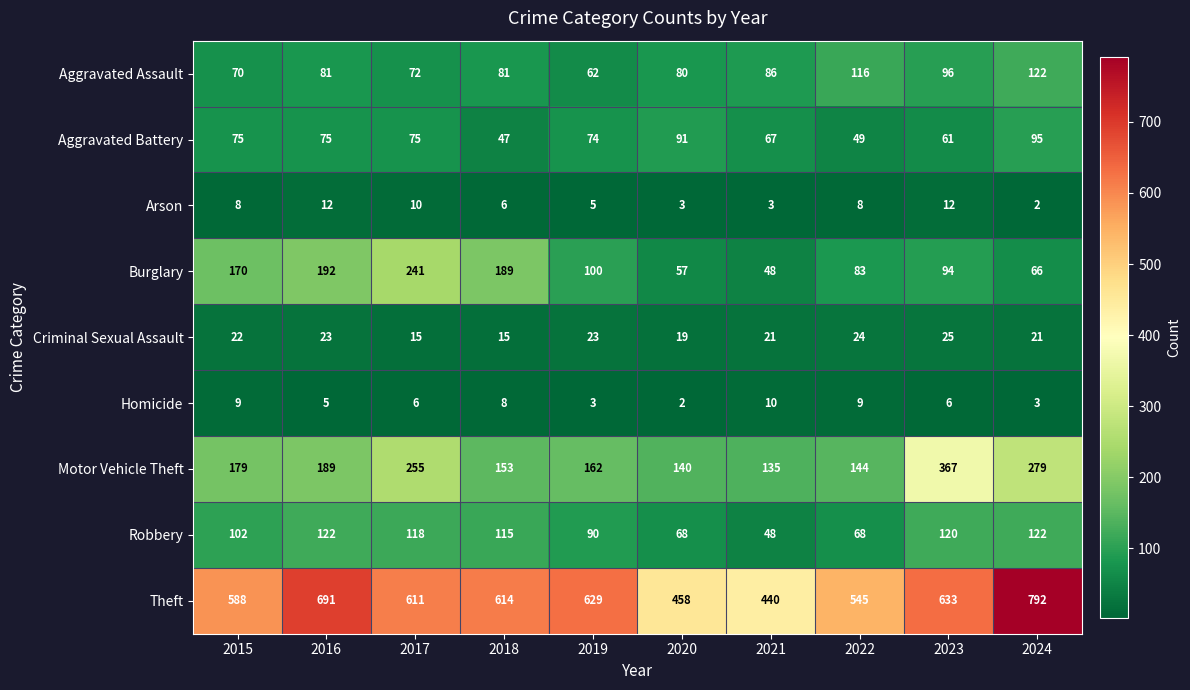

The value of Burglary at 2020 is 87. True or false?

False